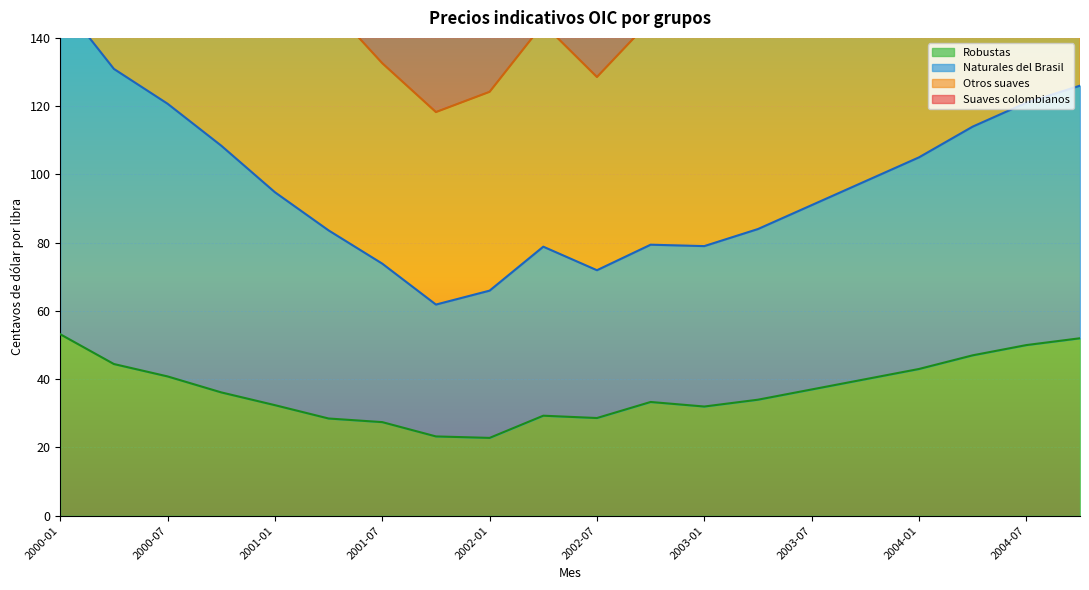

Is it true that Robustas equals 40.0 at 2003-10?

True